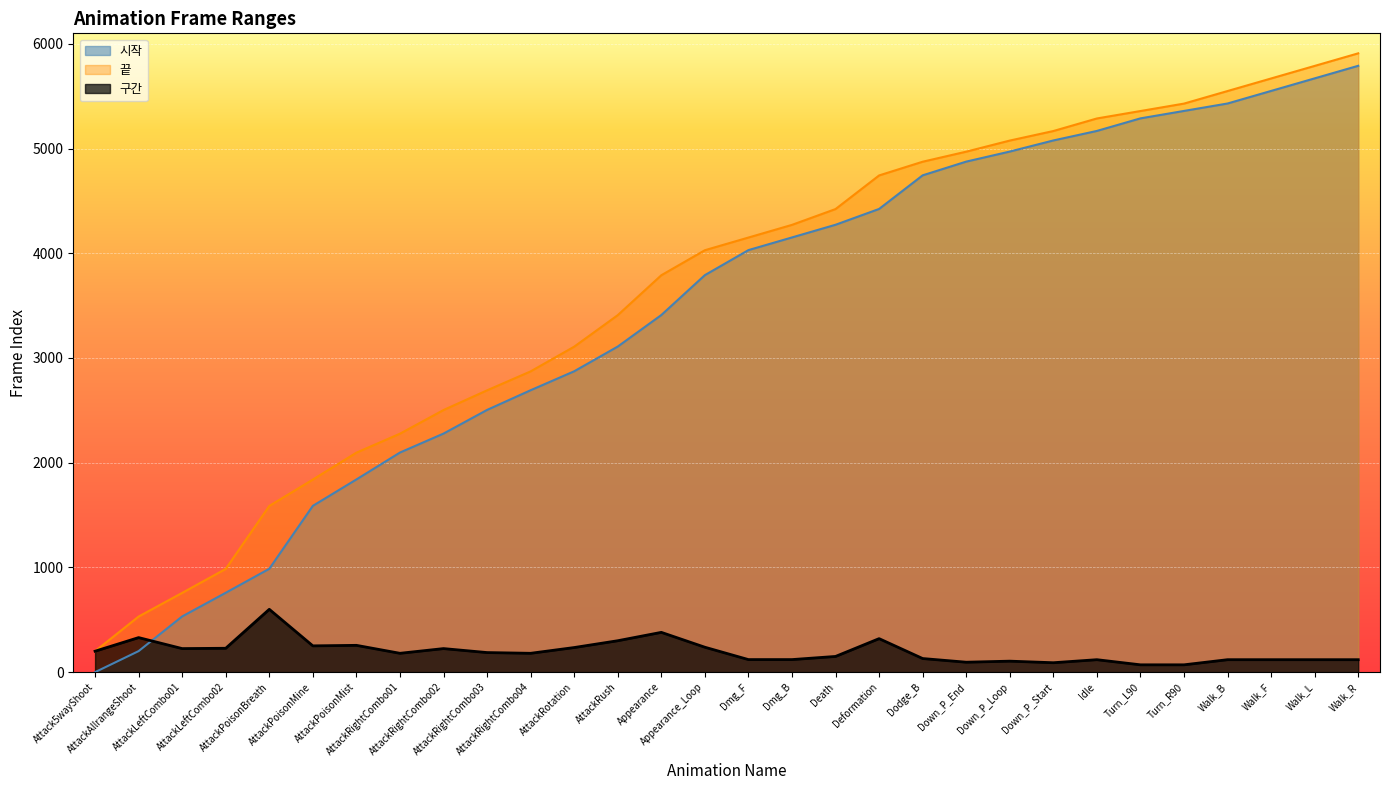

What is the difference between the 끝 values at AttackRightCombo04 and Deformation?

1871